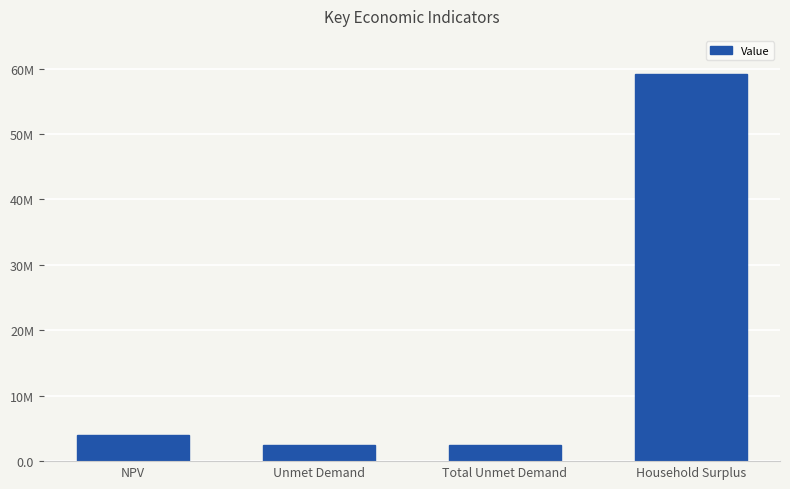

What is the smallest value displayed?

2503695.6